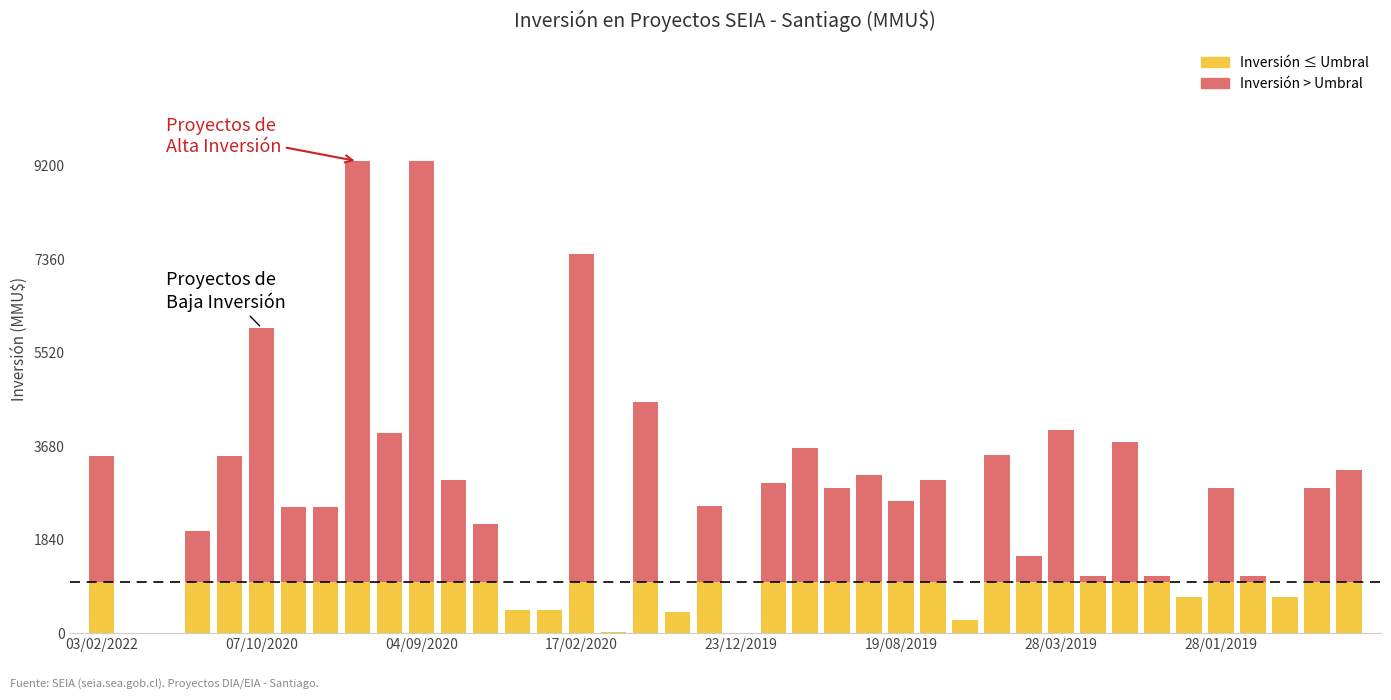

What is the sum of all Inversión ≤ Umbral values?

32956.2